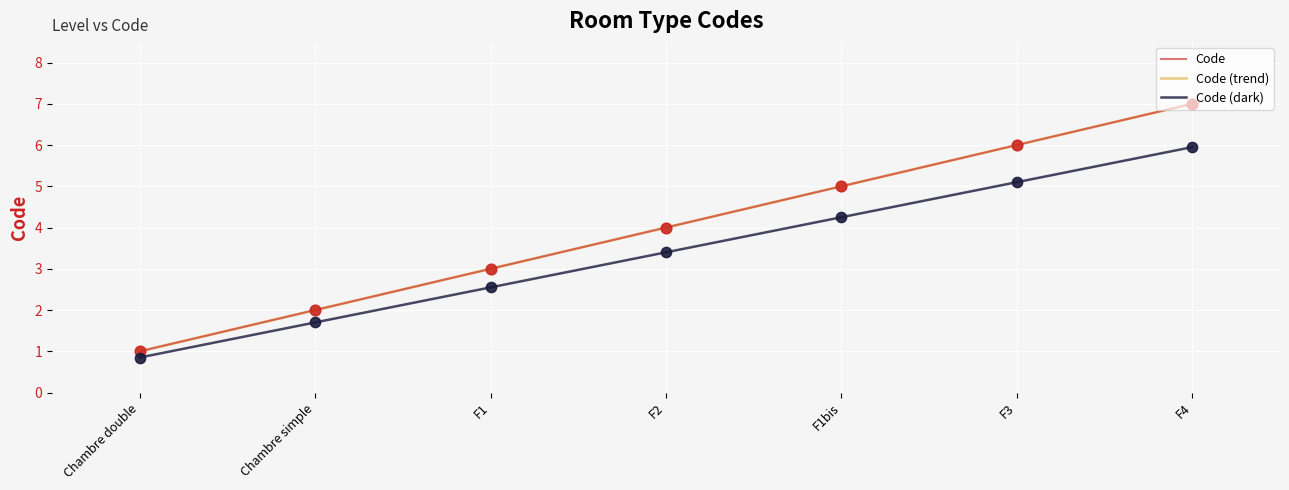

Does the chart have visible grid lines?

Yes